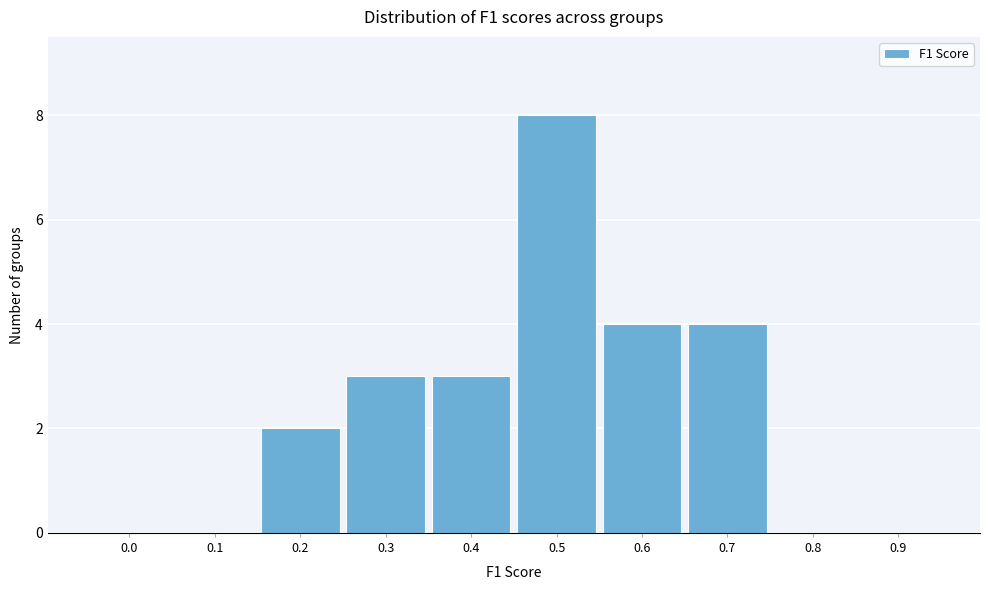

Reading left to right, transcribe all the data shown in this chart.

0.0=0	0.1=0	0.2=2	0.3=3	0.4=3	0.5=8	0.6=4	0.7=4	0.8=0	0.9=0